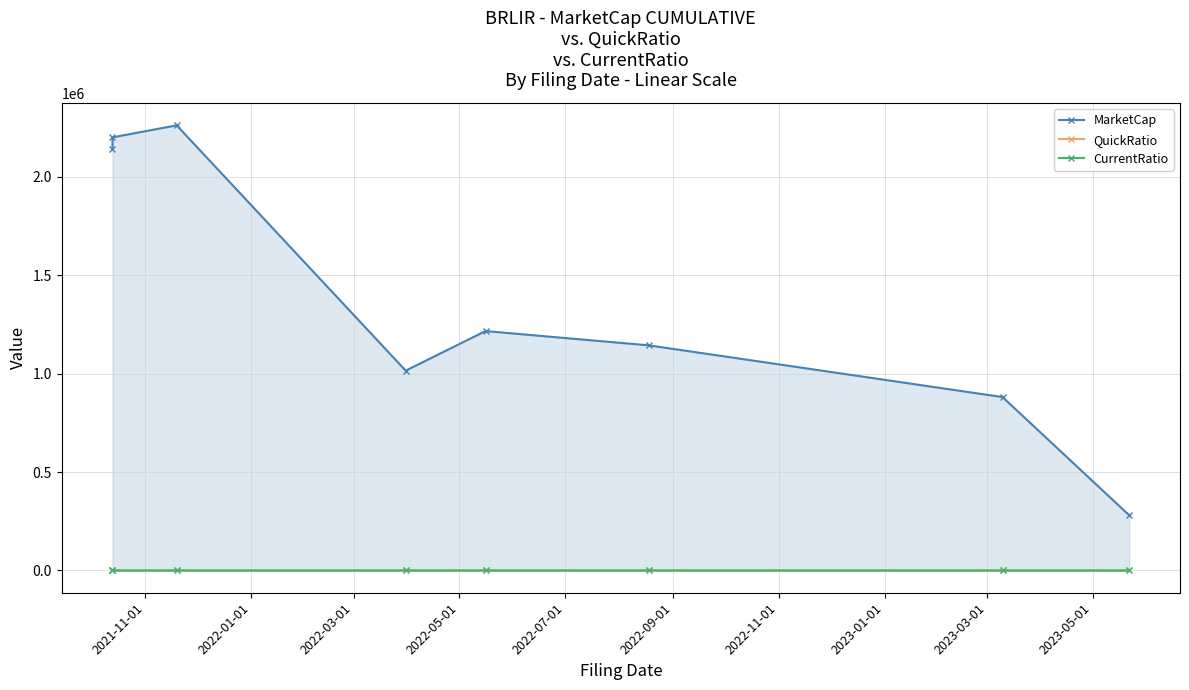

What is the spread (max minus min) of values at 2021-11-01?

2138707.6